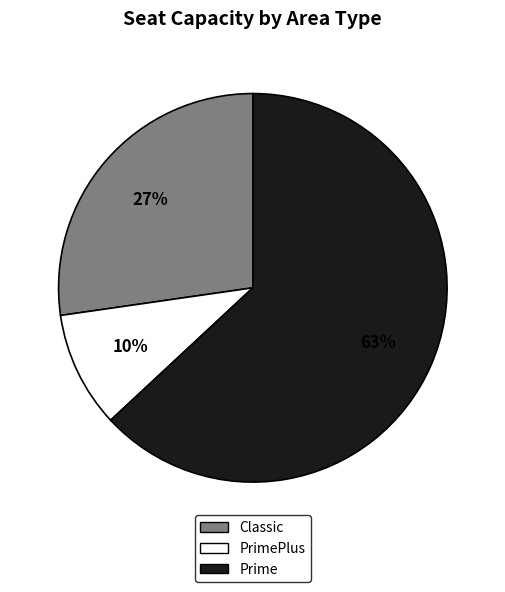

How many slices are in this pie chart?

3